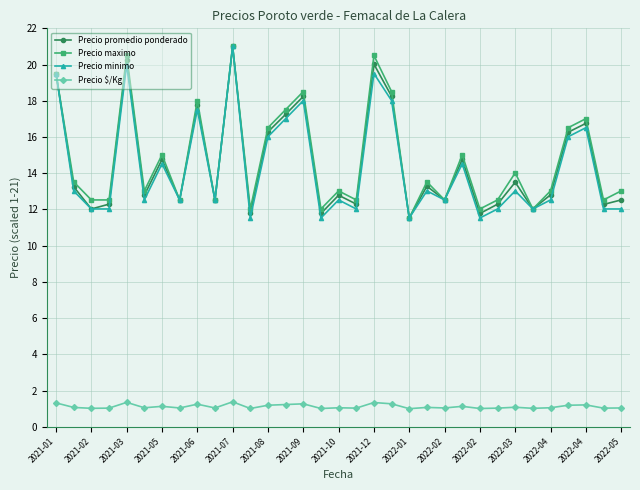

True or false: Precio $/Kg and Precio minimo cross at least once.

False